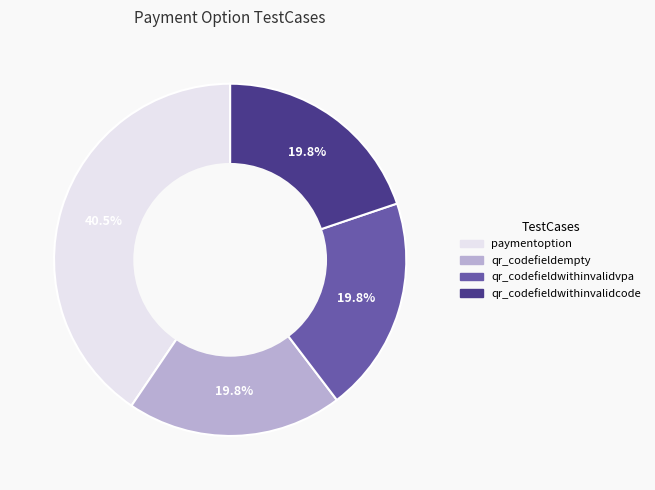

To the nearest percent, what is the difference between the paymentoption and qr_codefieldwithinvalidvpa slice percentages?

21%